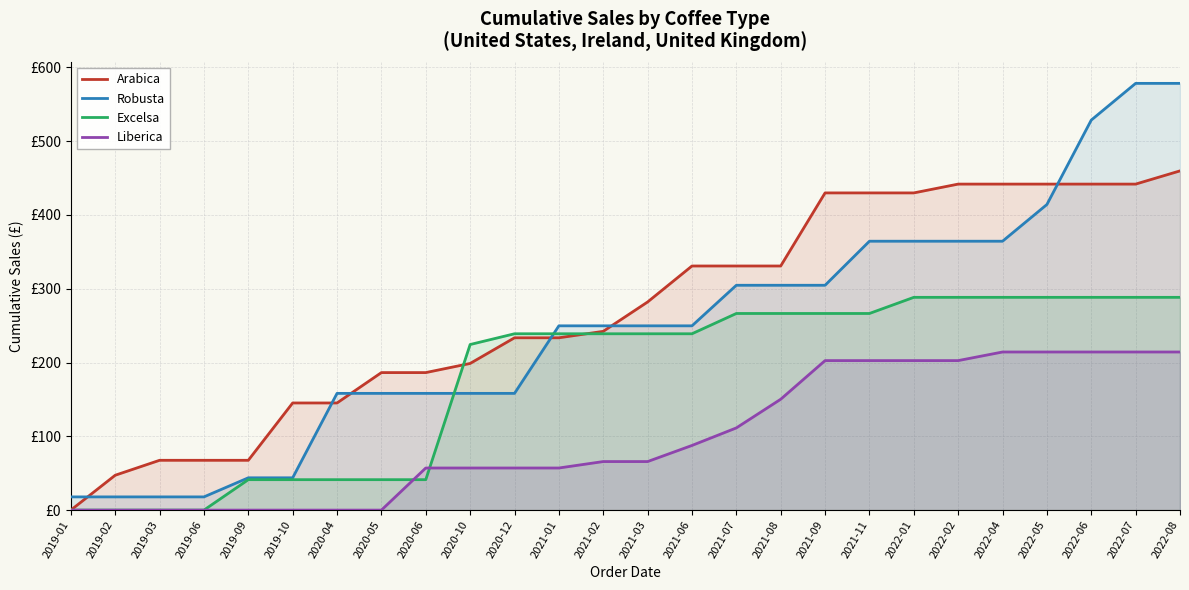

Reading right to left, transcribe all the data shown in this chart.

Arabica: 2022-08=459.7	2022-07=441.8	2022-06=441.8	2022-05=441.8	2022-04=441.8	2022-02=441.8	2022-01=429.9	2021-11=429.9	2021-09=429.9	2021-08=330.8	2021-07=330.8	2021-06=330.8	2021-03=282.1	2021-02=242.3	2021-01=233.5	2020-12=233.5	2020-10=198.7	2020-06=186.4	2020-05=186.4	2020-04=145.2	2019-10=145.2	2019-09=67.5	2019-06=67.5	2019-03=67.5	2019-02=47.2	2019-01=0.0
Robusta: 2022-08=578.3	2022-07=578.3	2022-06=528.6	2022-05=414.2	2022-04=364.4	2022-02=364.4	2022-01=364.4	2021-11=364.4	2021-09=304.7	2021-08=304.7	2021-07=304.7	2021-06=249.7	2021-03=249.7	2021-02=249.7	2021-01=249.7	2020-12=158.2	2020-10=158.2	2020-06=158.2	2020-05=158.2	2020-04=158.2	2019-10=43.8	2019-09=43.8	2019-06=17.9	2019-03=17.9	2019-02=17.9	2019-01=17.9
Excelsa: 2022-08=288.4	2022-07=288.4	2022-06=288.4	2022-05=288.4	2022-04=288.4	2022-02=288.4	2022-01=288.4	2021-11=266.5	2021-09=266.5	2021-08=266.5	2021-07=266.5	2021-06=239.0	2021-03=239.0	2021-02=239.0	2021-01=239.0	2020-12=239.0	2020-10=224.4	2020-06=41.2	2020-05=41.2	2020-04=41.2	2019-10=41.2	2019-09=41.2	2019-06=0.0	2019-03=0.0	2019-02=0.0	2019-01=0.0
Liberica: 2022-08=214.3	2022-07=214.3	2022-06=214.3	2022-05=214.3	2022-04=214.3	2022-02=202.6	2022-01=202.6	2021-11=202.6	2021-09=202.6	2021-08=150.2	2021-07=111.4	2021-06=87.6	2021-03=65.8	2021-02=65.8	2021-01=57.1	2020-12=57.1	2020-10=57.1	2020-06=57.1	2020-05=0.0	2020-04=0.0	2019-10=0.0	2019-09=0.0	2019-06=0.0	2019-03=0.0	2019-02=0.0	2019-01=0.0